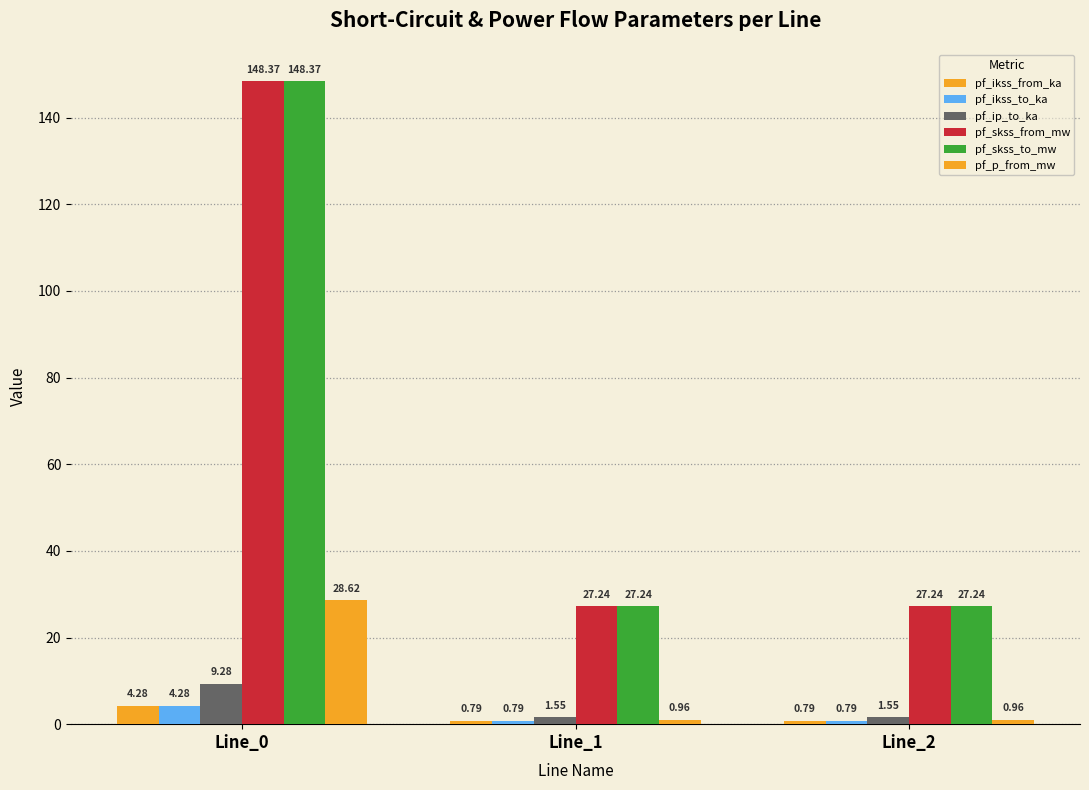

The value of pf_p_from_mw at Line_1 is 1.6. True or false?

False